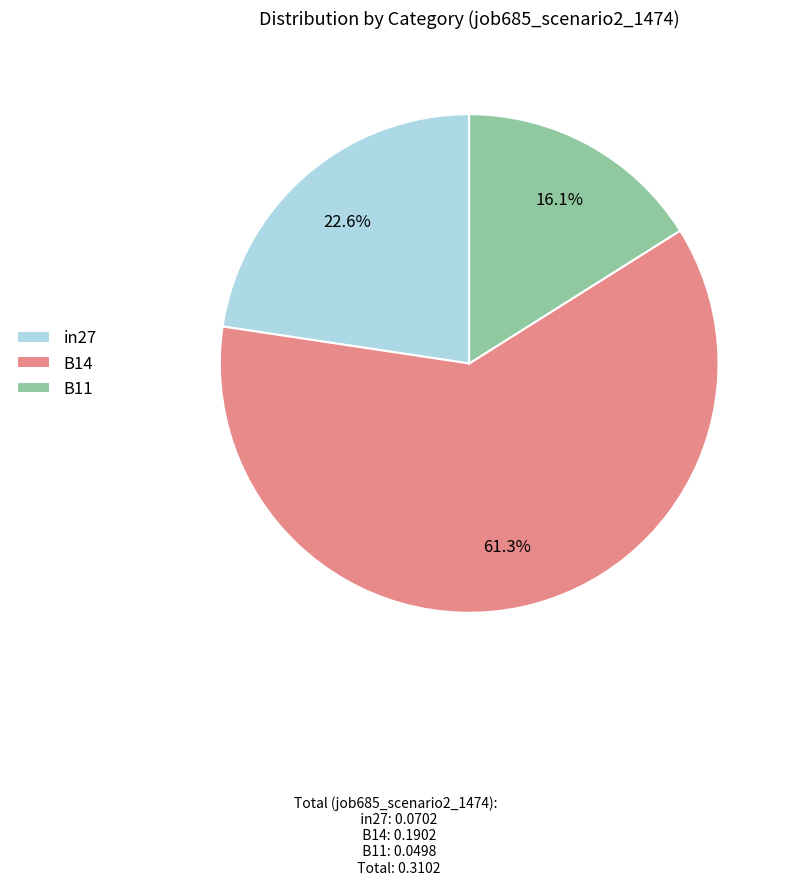

What percentage is the B11 slice, to the nearest percent?

16%